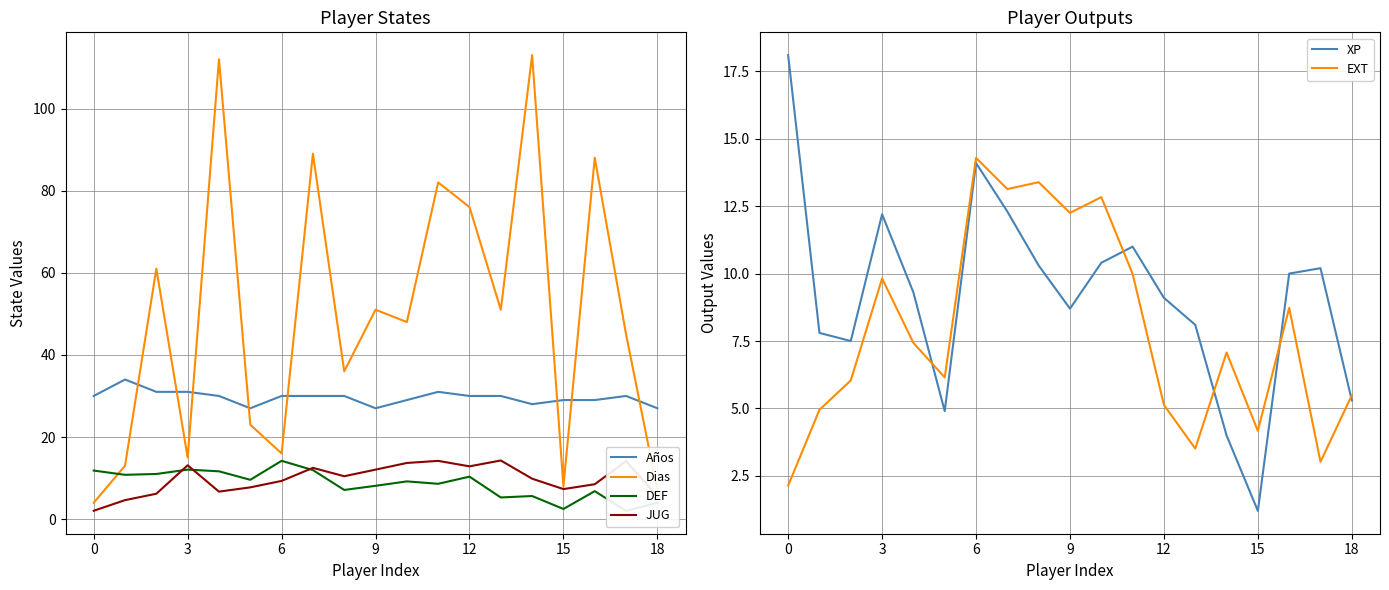

In XP, how many points are lower than both neighbors (excluding endpoints)?

4